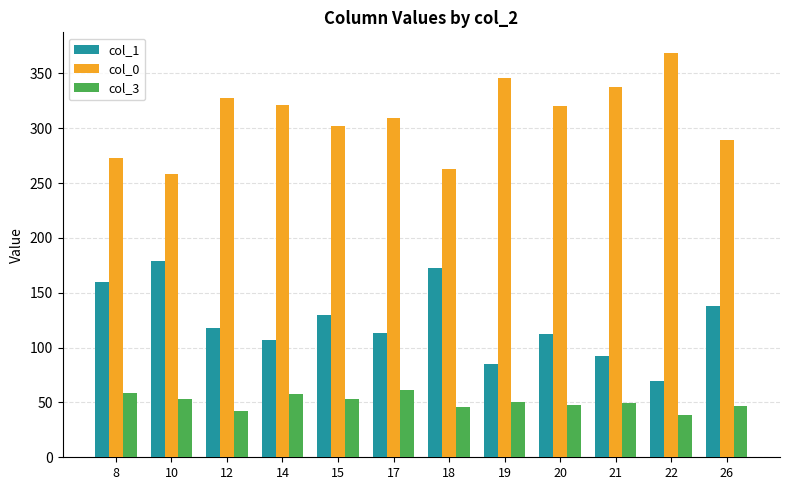

What is the value of the col_0 bar at the 4th from the left?

321.0